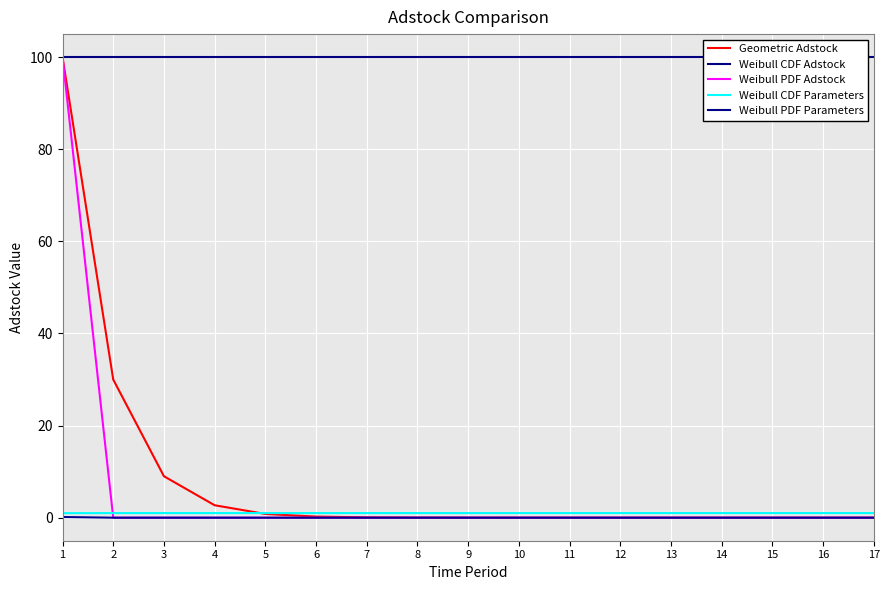

True or false: Geometric Adstock has a value of 0.0 at 13.

True